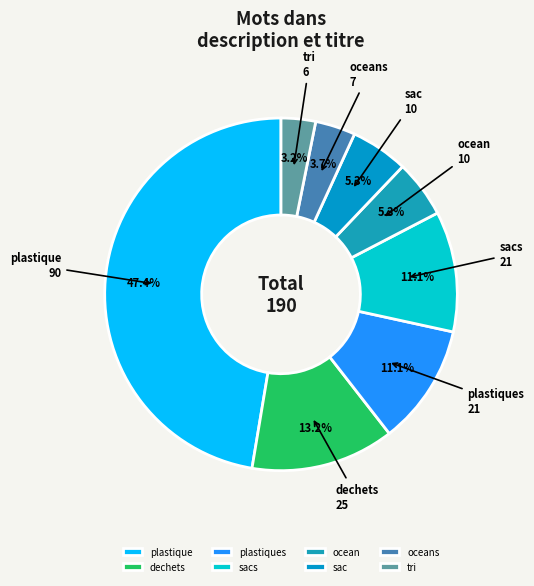

To the nearest percent, what is the combined percentage of tri and plastiques?

14%